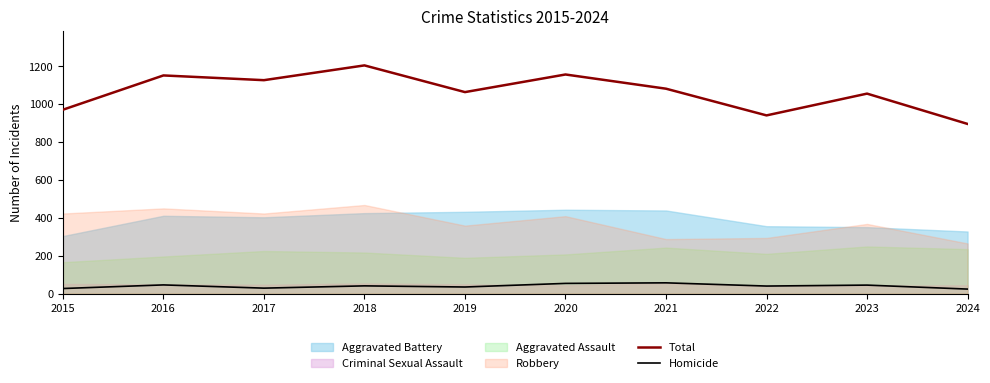

True or false: Homicide has a value of 54 at 2020.

True